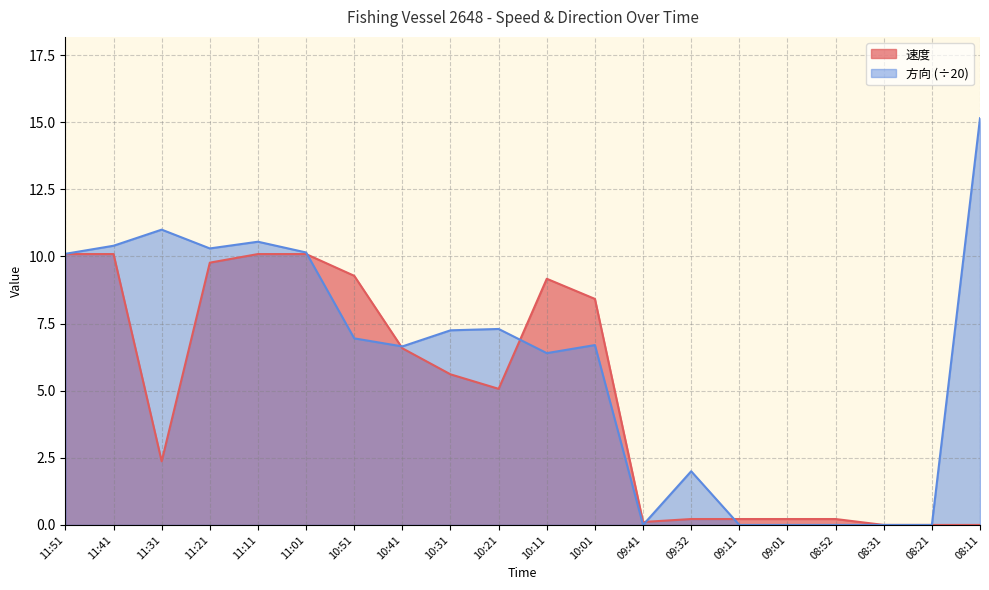

Between which two adjacent categories do 方向 and 速度 first intersect?

11:01 and 10:51